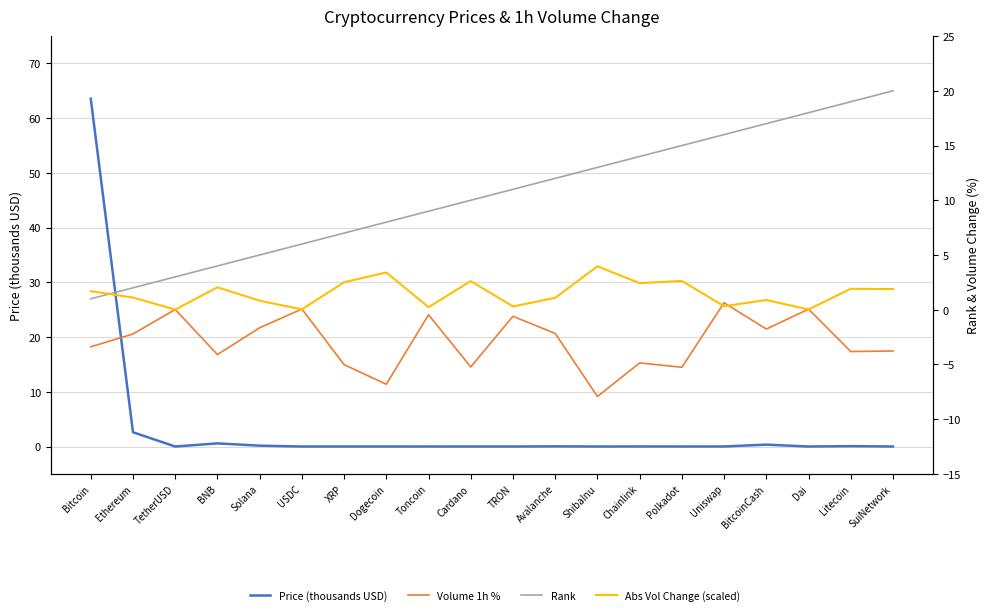

Read the Volume 1h % value at Dai.

0.1